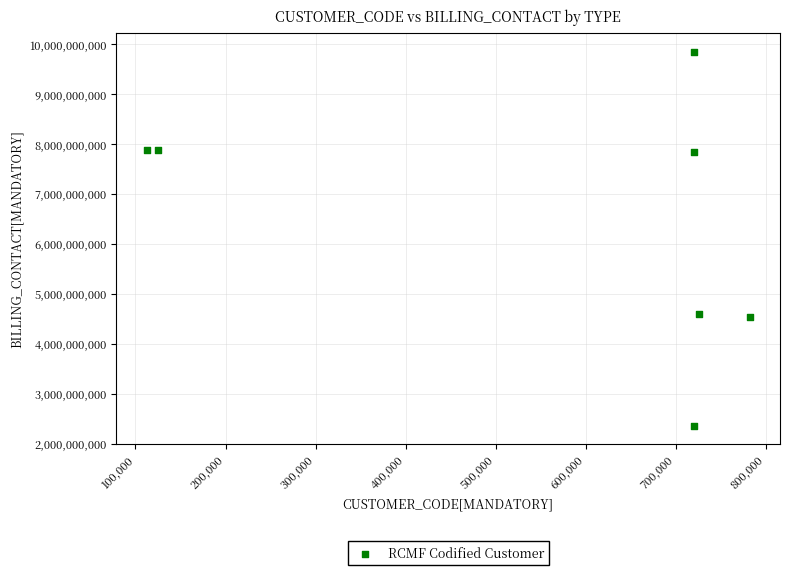

What is the average Y value?

6421589872